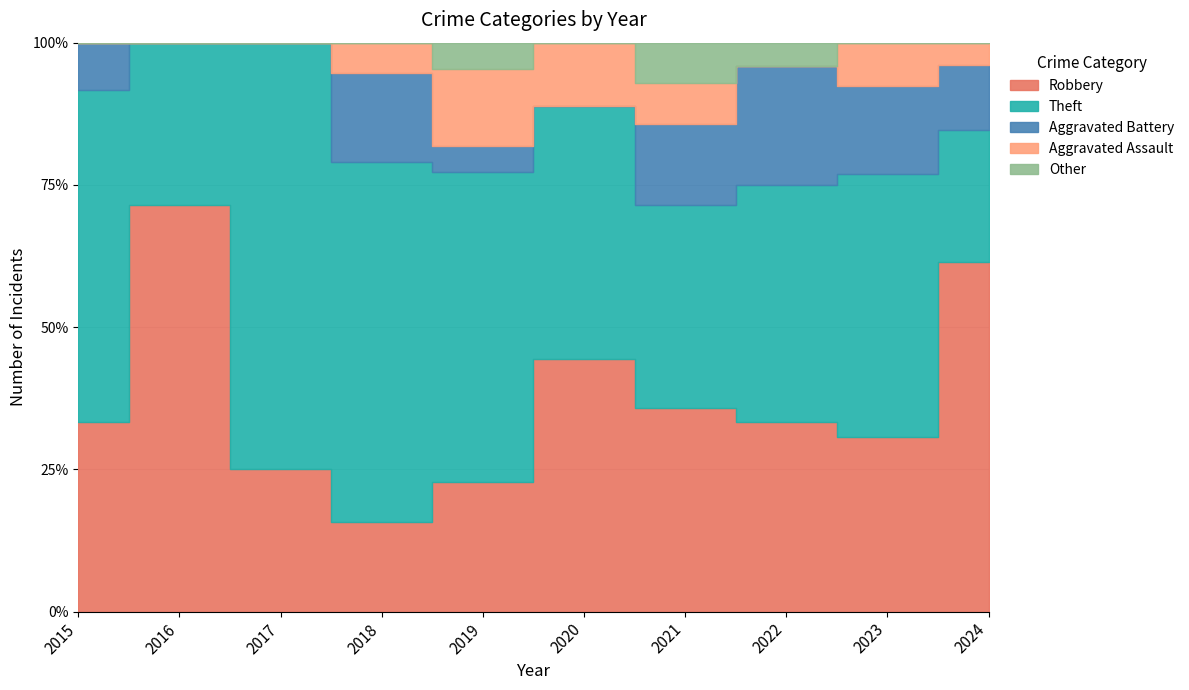

What are all the series names shown in the legend?

Robbery, Theft, Aggravated Battery, Aggravated Assault, Other